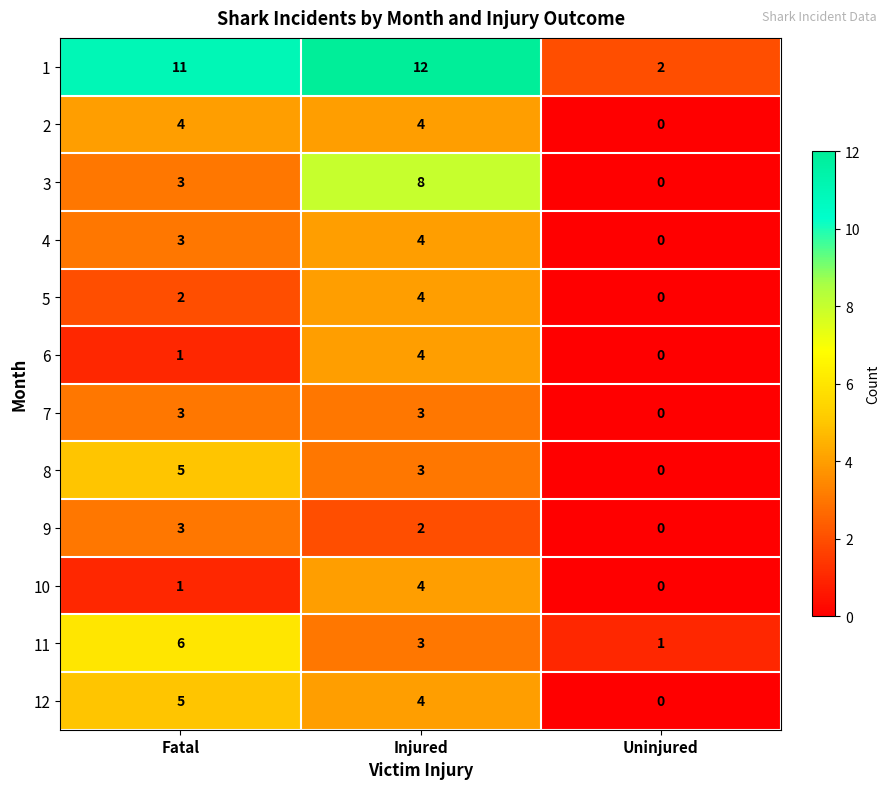

How many data points does each series have?

3